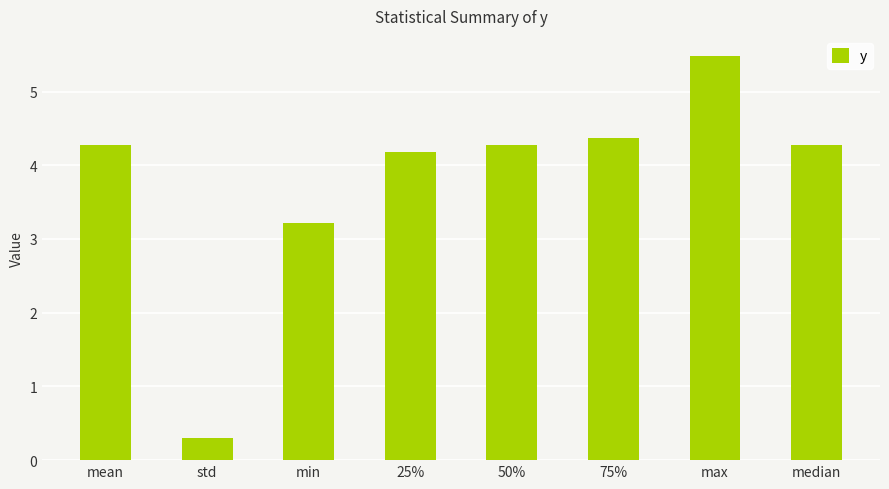

True or false: the data shows 4.2 at 25%.

True